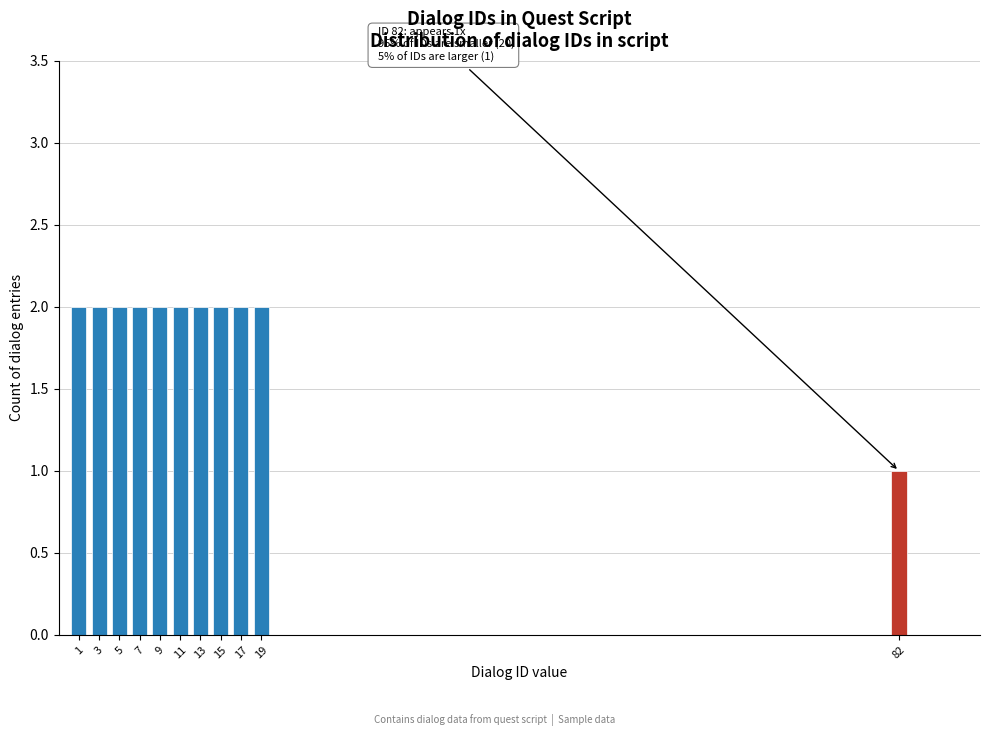

Reading left to right, extract all data points from this chart.

2	2	2	2	2	2	2	2	2	2	1